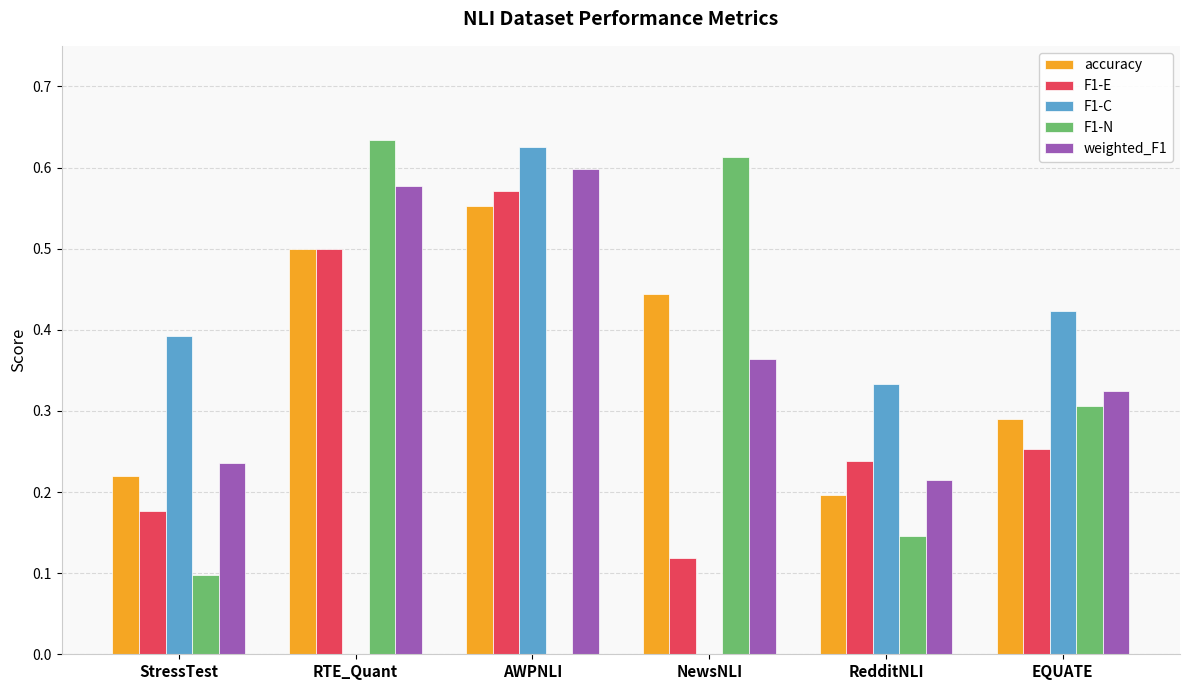

What is the total value across all series at EQUATE?

1.6